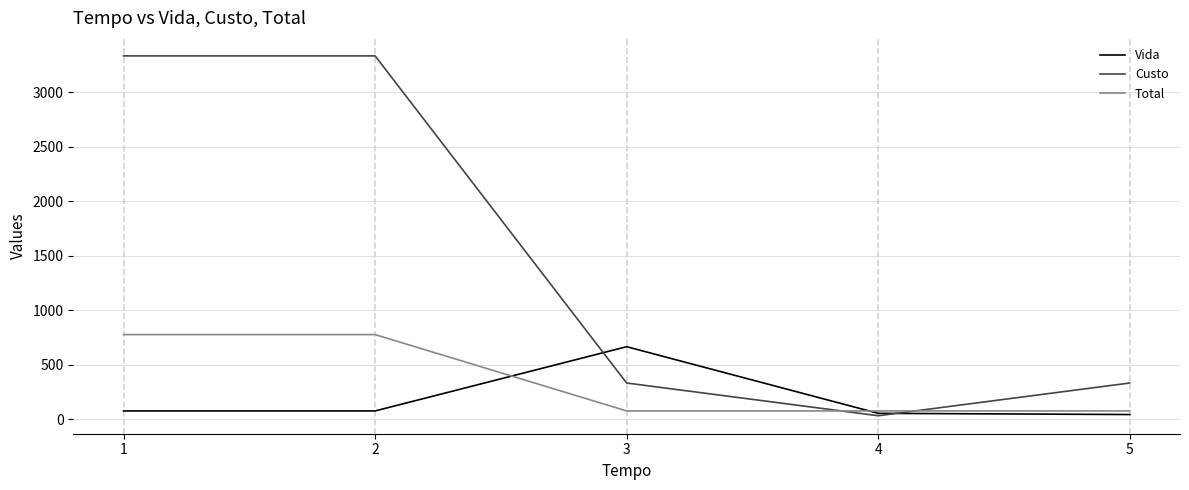

What is the highest value of the Total series?

777